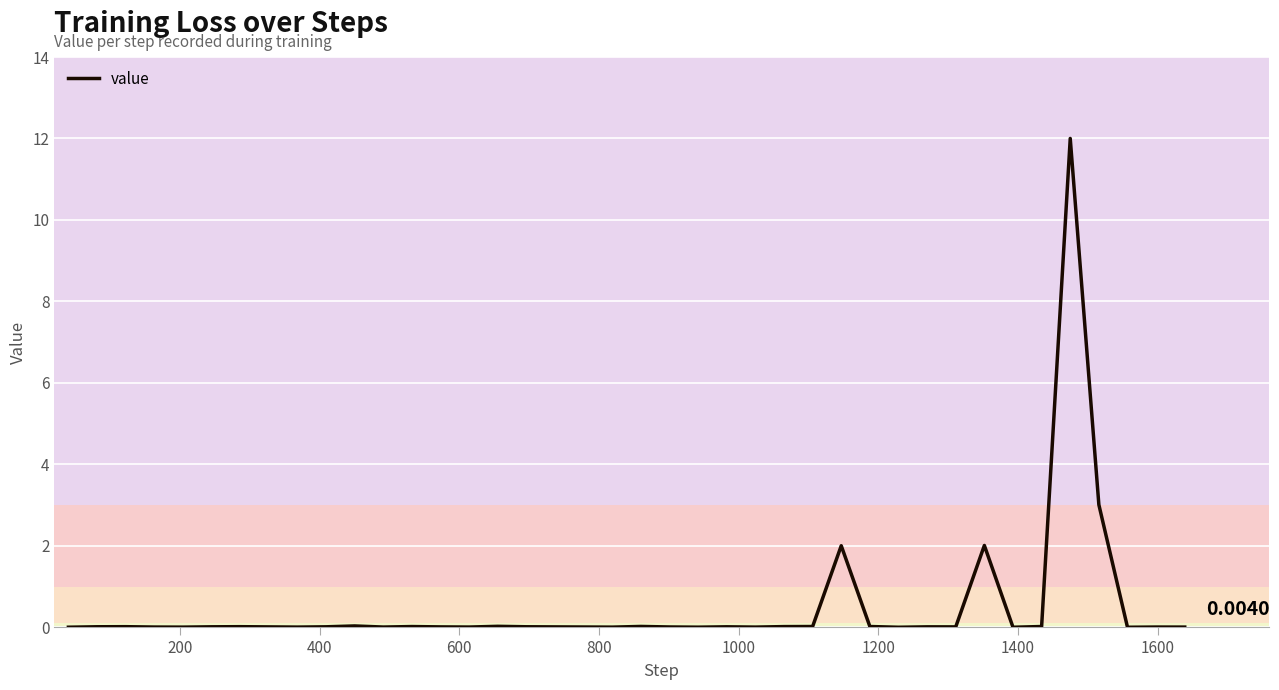

What is the difference between the maximum and minimum values?

12.0